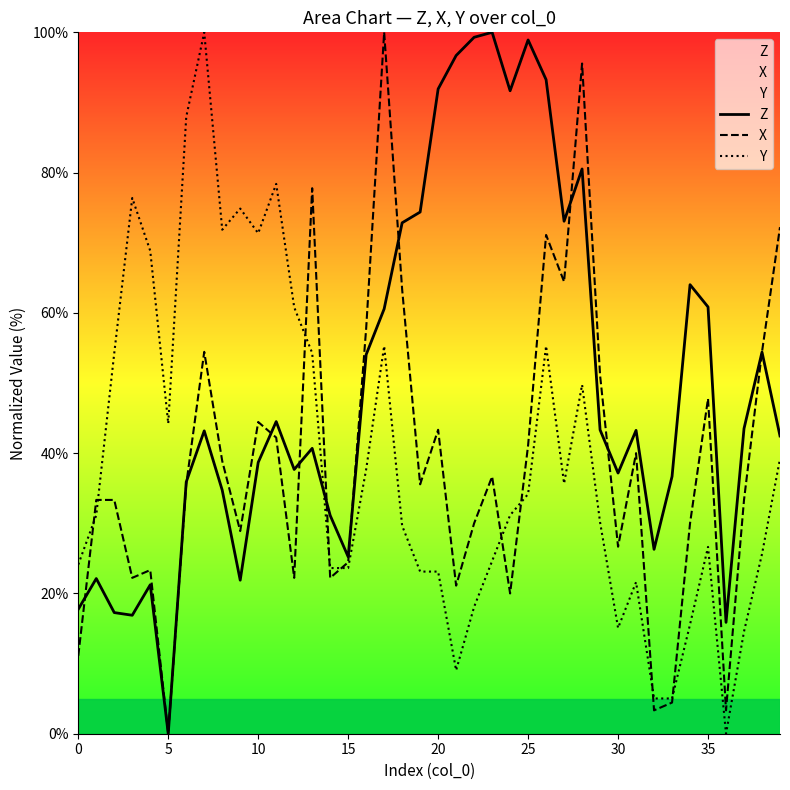

What is the sum of the Z values at 25 and 23?

198.9